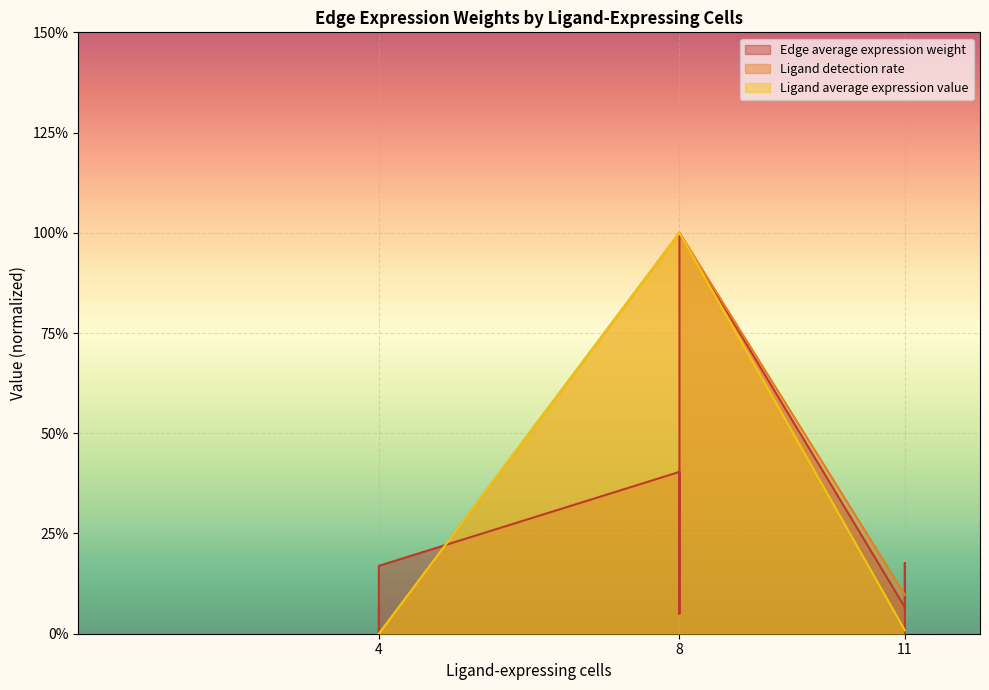

True or false: Ligand average expression value has more than 0 interior local peaks.

False